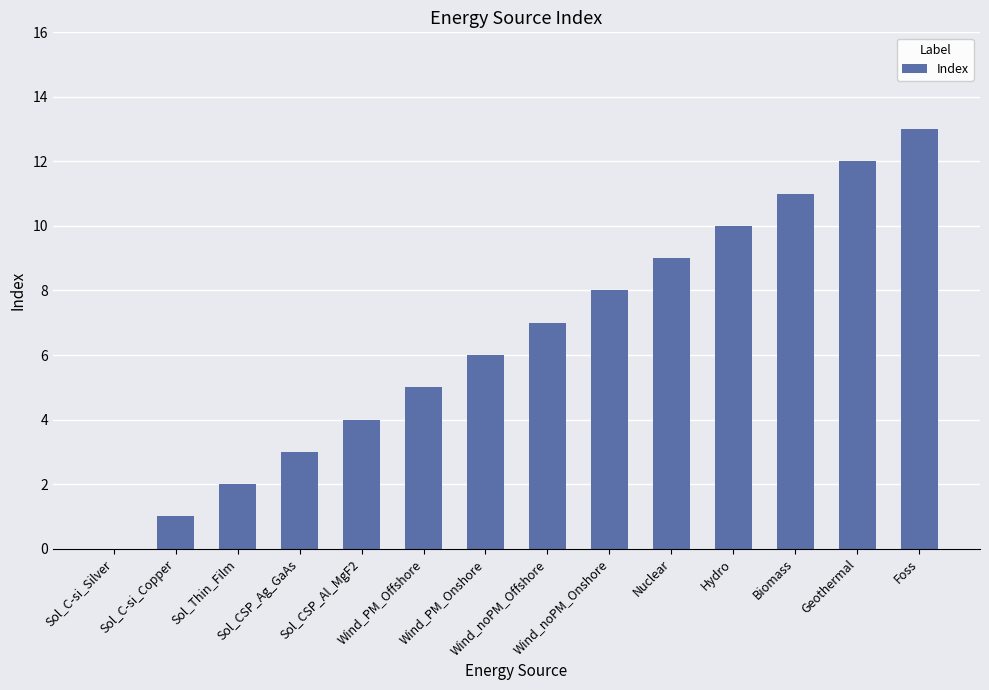

What is the greatest value displayed?

13